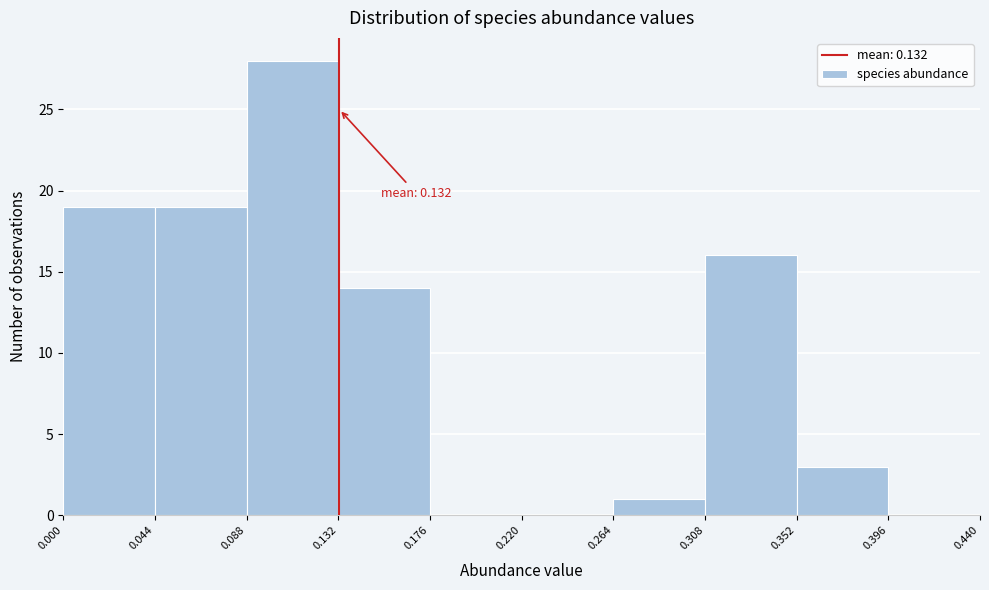

Which range on the x-axis has the tallest bar?

0.088 to 0.132